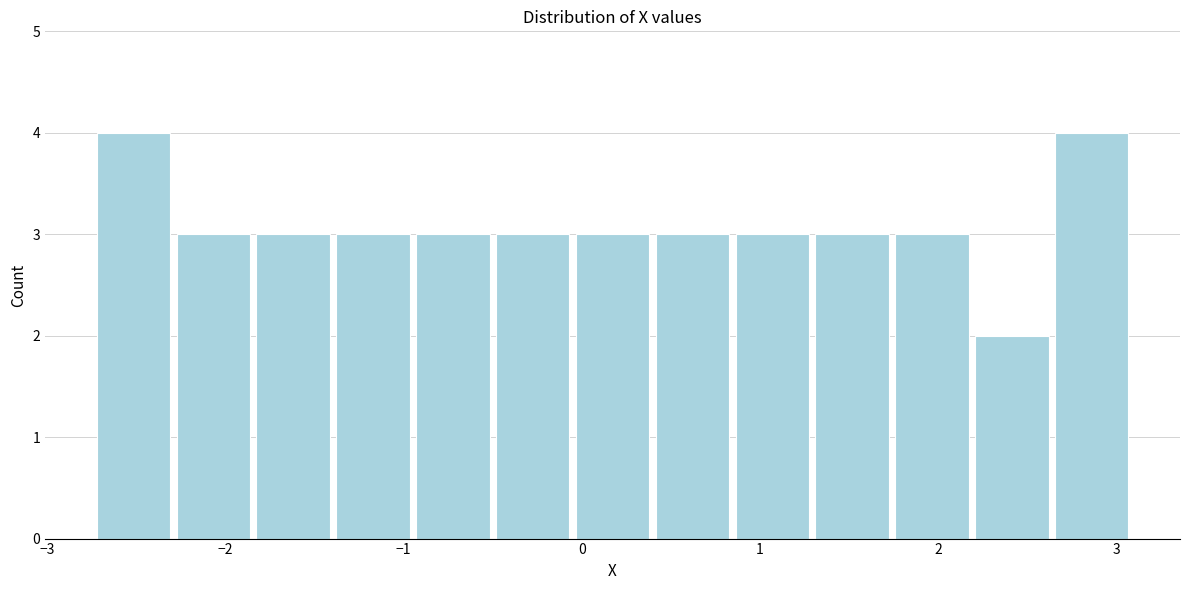

Reading left to right, transcribe this chart: for each bar, give the range it covers on the x-axis and its height. Neither the bar edges nor the heights are printed on the chart, so give them approximately, as read against the axes.

-2.7 to -2.3: 4
-2.3 to -1.8: 3
-1.8 to -1.4: 3
-1.4 to -0.9: 3
-0.9 to -0.5: 3
-0.5 to -0.1: 3
-0.1 to 0.4: 3
0.4 to 0.8: 3
0.8 to 1.3: 3
1.3 to 1.7: 3
1.7 to 2.2: 3
2.2 to 2.6: 2
2.6 to 3.1: 4